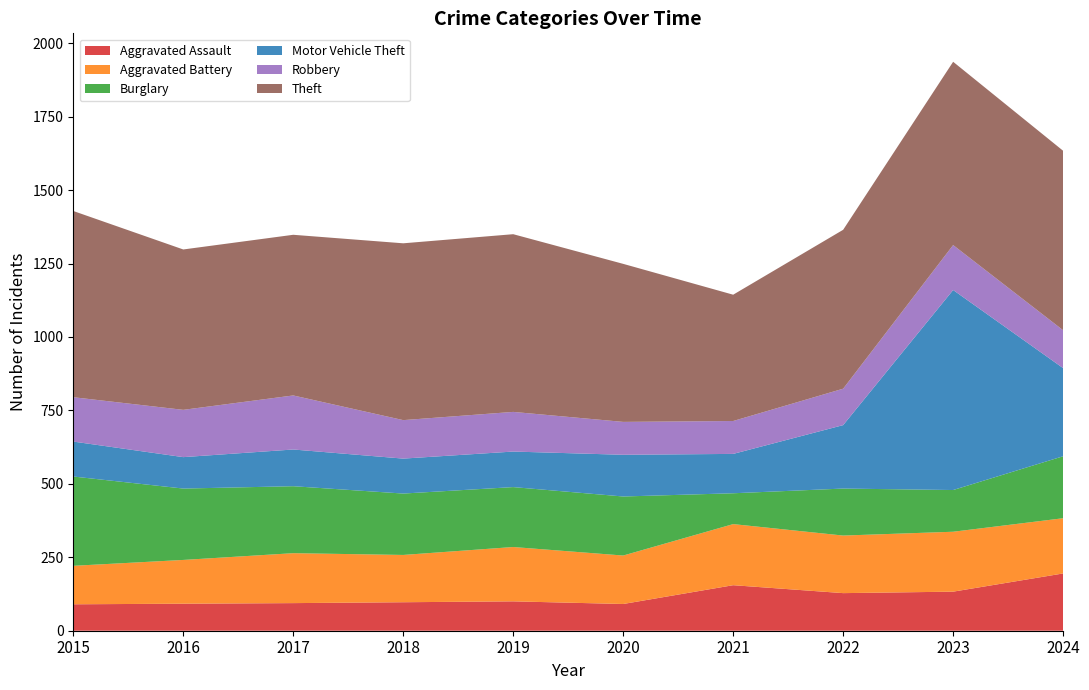

Reading left to right, transcribe all the data shown in this chart.

Aggravated Assault: 2015=90	2016=92	2017=94	2018=97	2019=100	2020=91	2021=155	2022=128	2023=133	2024=195
Aggravated Battery: 2015=131	2016=149	2017=170	2018=161	2019=185	2020=165	2021=208	2022=196	2023=204	2024=188
Burglary: 2015=304	2016=243	2017=228	2018=209	2019=204	2020=201	2021=105	2022=160	2023=142	2024=211
Motor Vehicle Theft: 2015=119	2016=107	2017=125	2018=119	2019=121	2020=142	2021=134	2022=216	2023=681	2024=300
Robbery: 2015=151	2016=161	2017=184	2018=131	2019=135	2020=112	2021=112	2022=124	2023=153	2024=129
Theft: 2015=634	2016=546	2017=547	2018=602	2019=605	2020=538	2021=430	2022=541	2023=624	2024=611